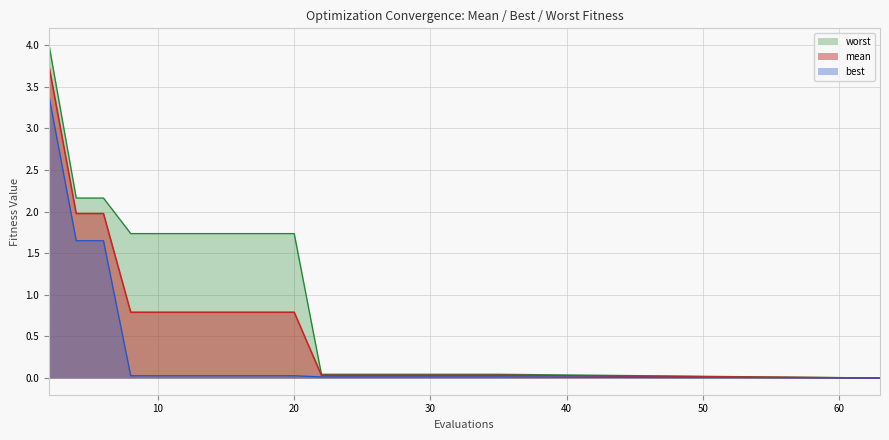

Reading left to right, what are all the values shown in this chart?

mean: 3.7	2.0	2.0	0.8	0.8	0.8	0.8	0.8	0.8	0.8	0.0	0.0	0.0	0.0	0.0	0.0	0.0	0.0	0.0	0.0
best: 3.4	1.6	1.6	0.0	0.0	0.0	0.0	0.0	0.0	0.0	0.0	0.0	0.0	0.0	0.0	0.0	0.0	0.0	0.0	0.0
worst: 4.0	2.2	2.2	1.7	1.7	1.7	1.7	1.7	1.7	1.7	0.0	0.0	0.0	0.0	0.0	0.0	0.0	0.0	0.0	0.0